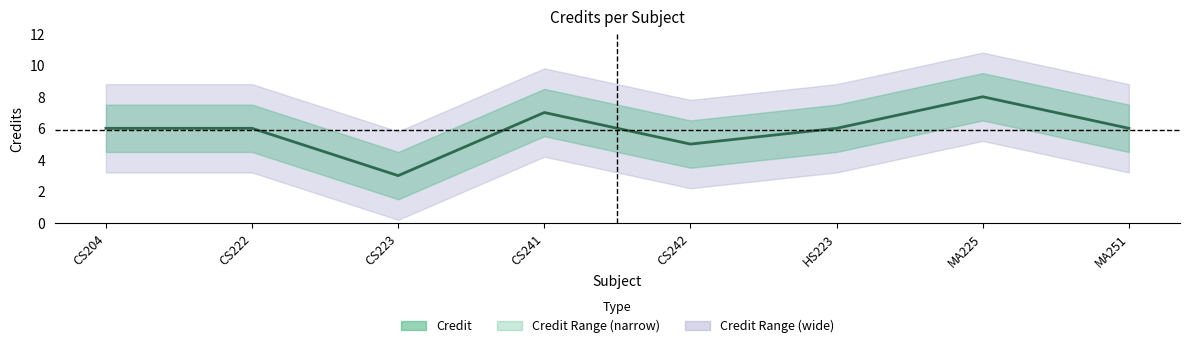

Count the values in the range 6 to 7.

5